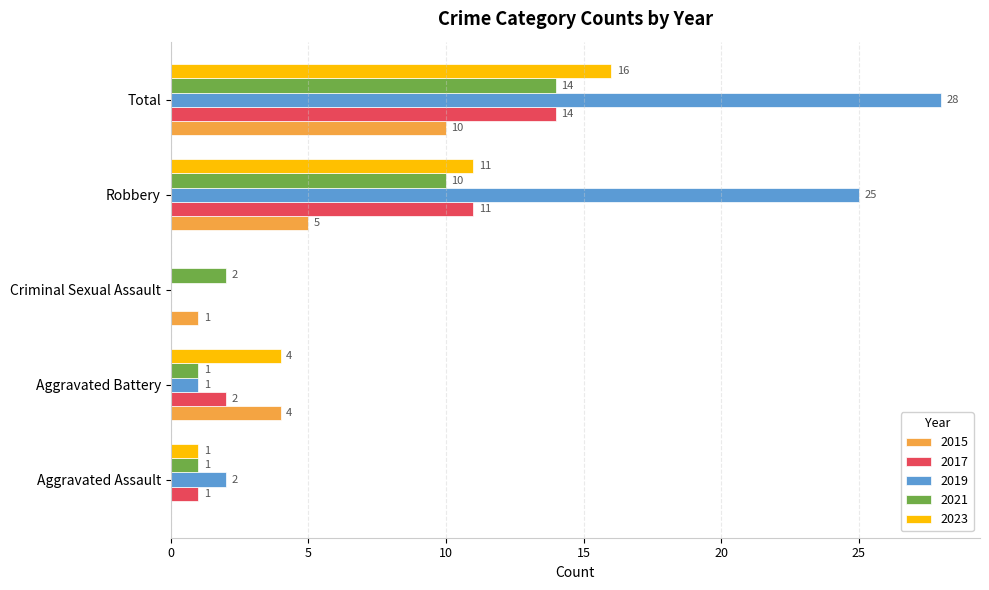

Where is 2017 nearest to the value 7?

Robbery